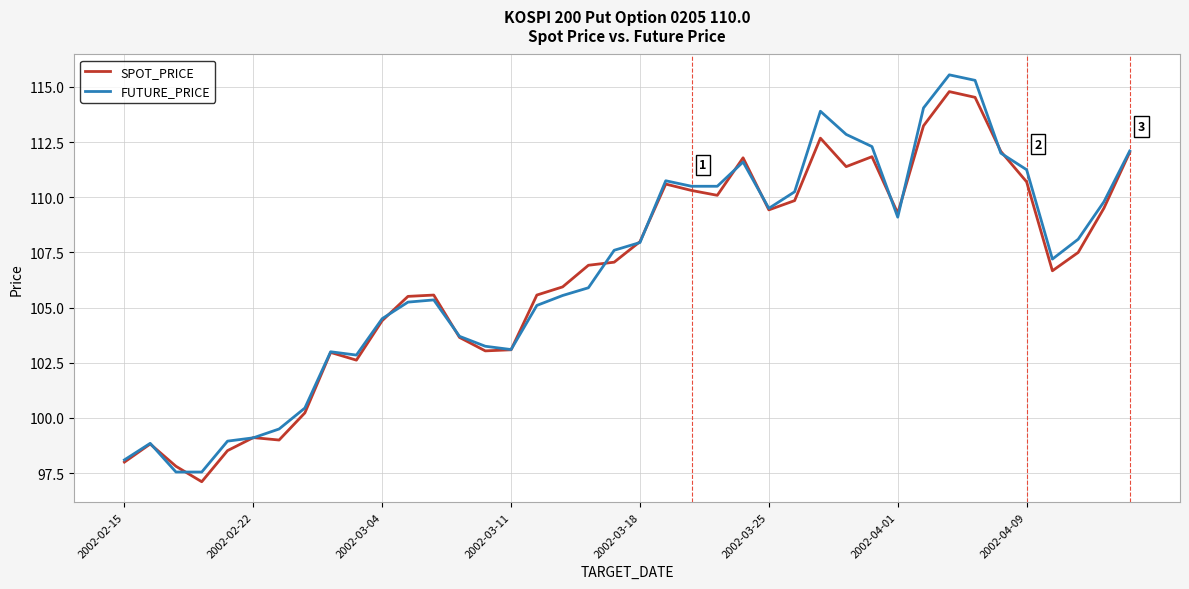

What is the average value of the FUTURE_PRICE series?

106.7